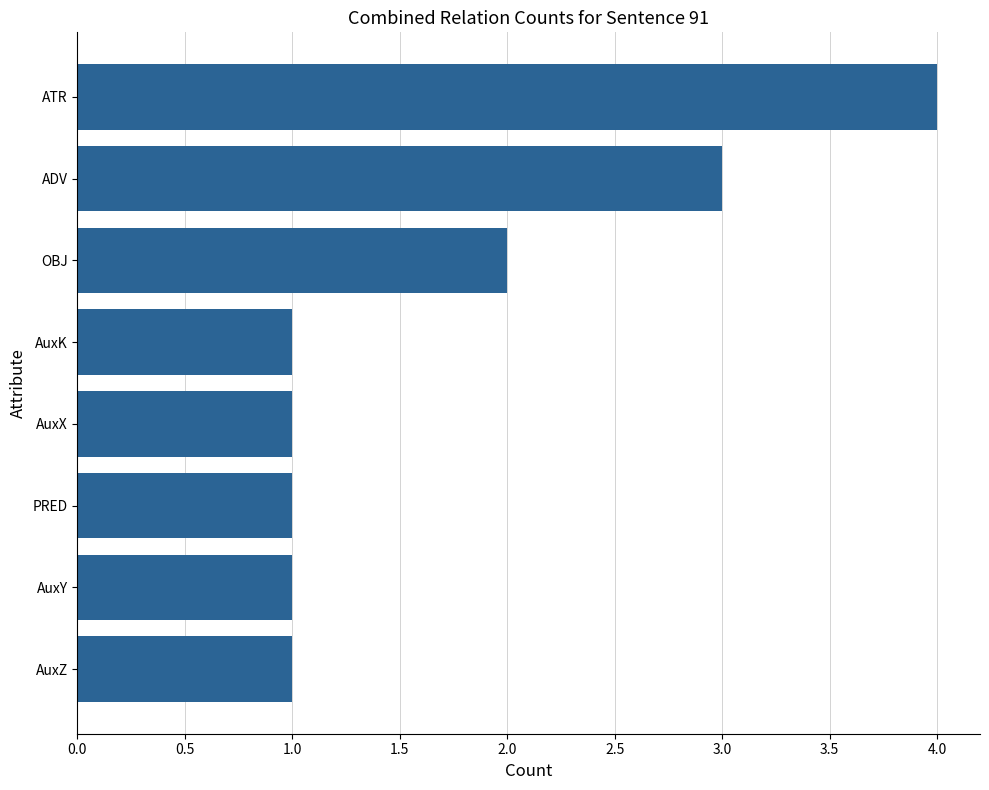

What is the greatest value displayed?

4